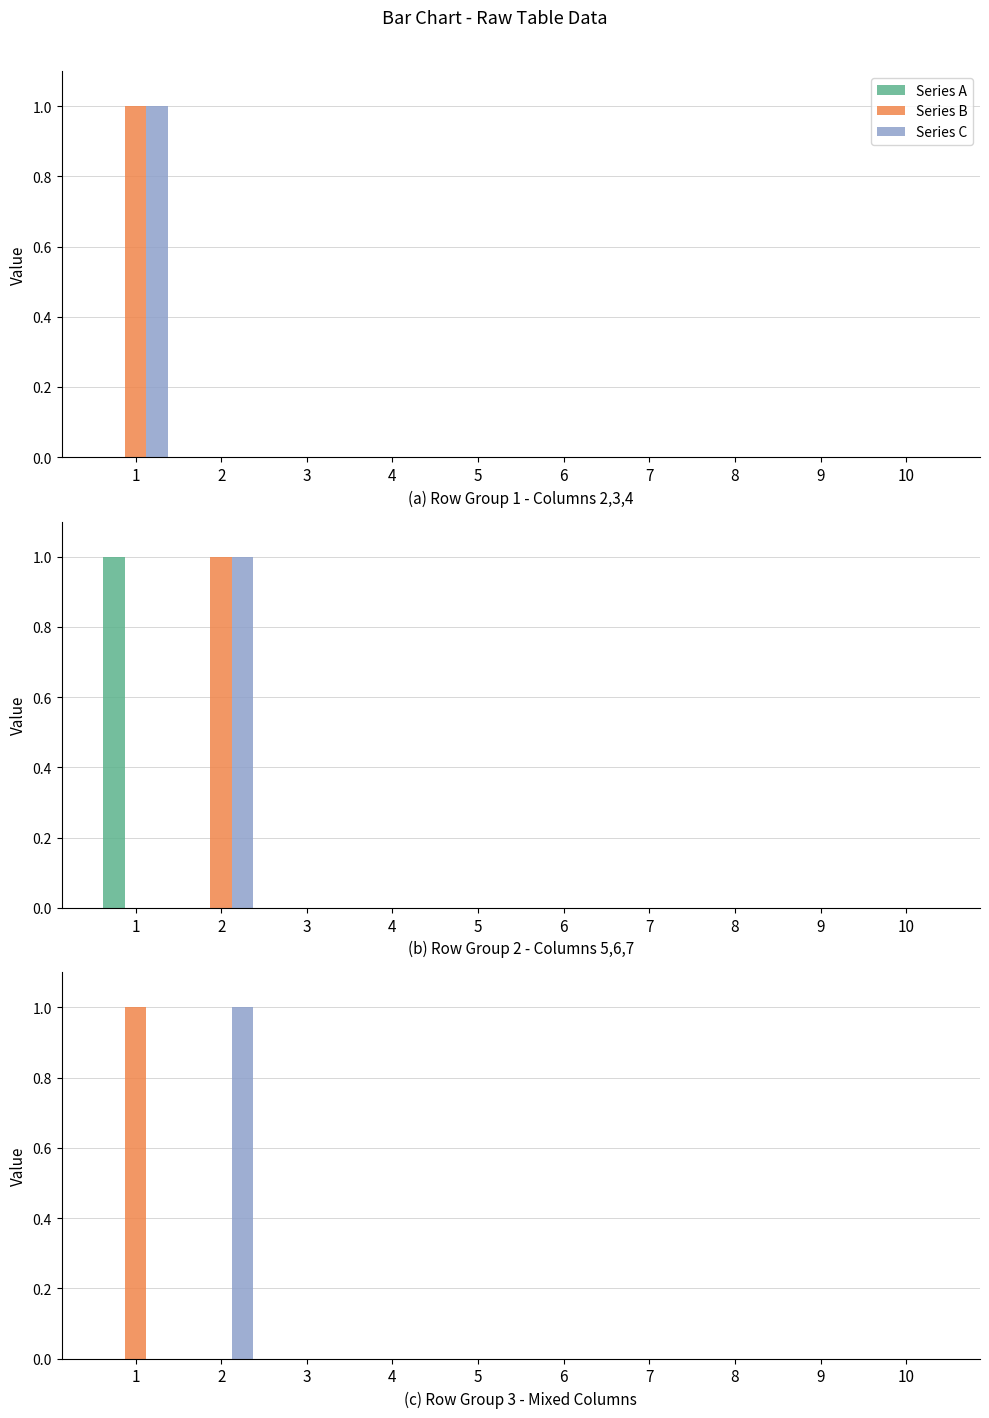

How many categories are shown in the chart?

10